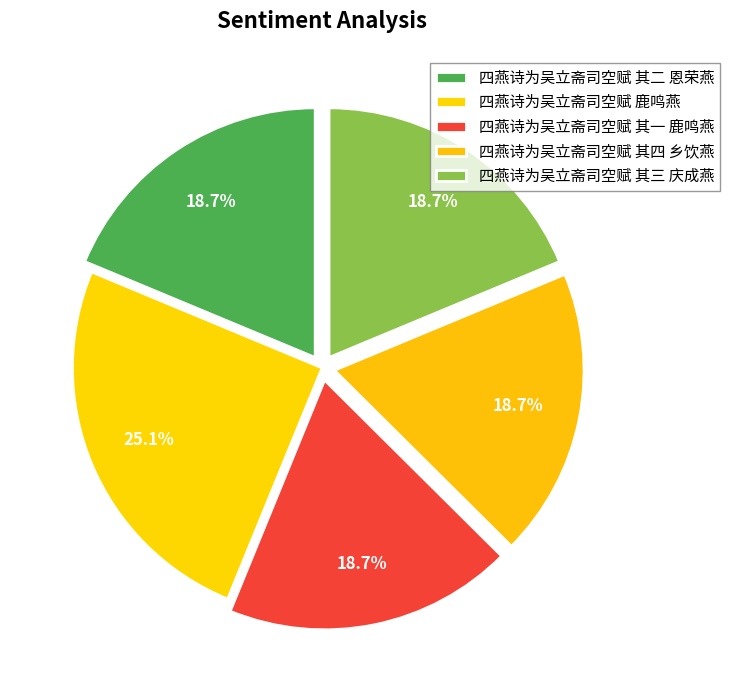

To the nearest percent, what is the difference between the 四燕诗为吴立斋司空赋 鹿鸣燕 and 四燕诗为吴立斋司空赋 其二 恩荣燕 slice percentages?

6%